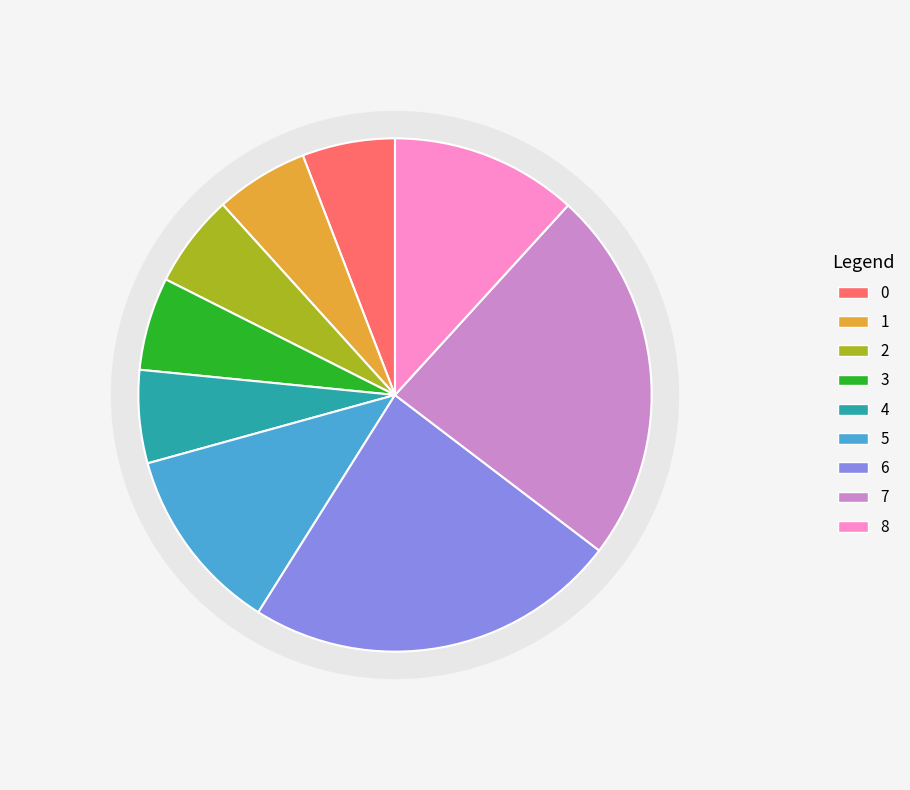

True or false: 0 accounts for 6% of the total.

True